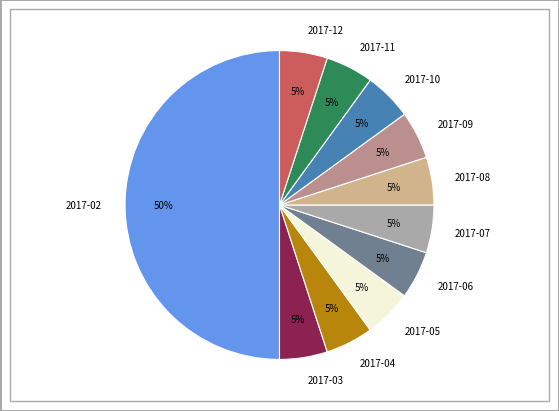

Is 2017-09 the majority of the pie?

No